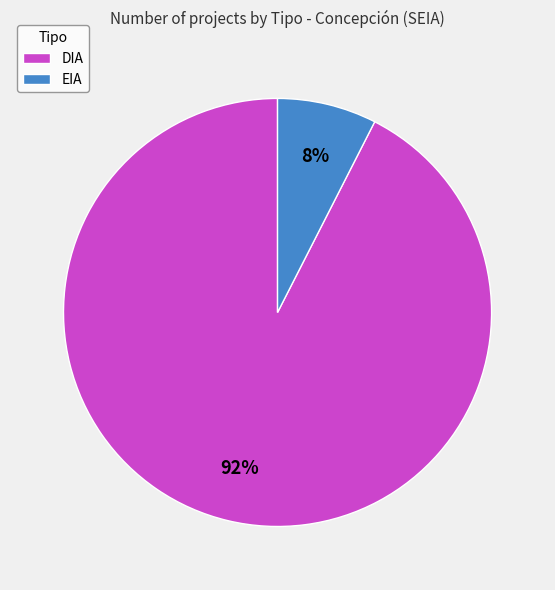

Count the number of slices in the pie.

2